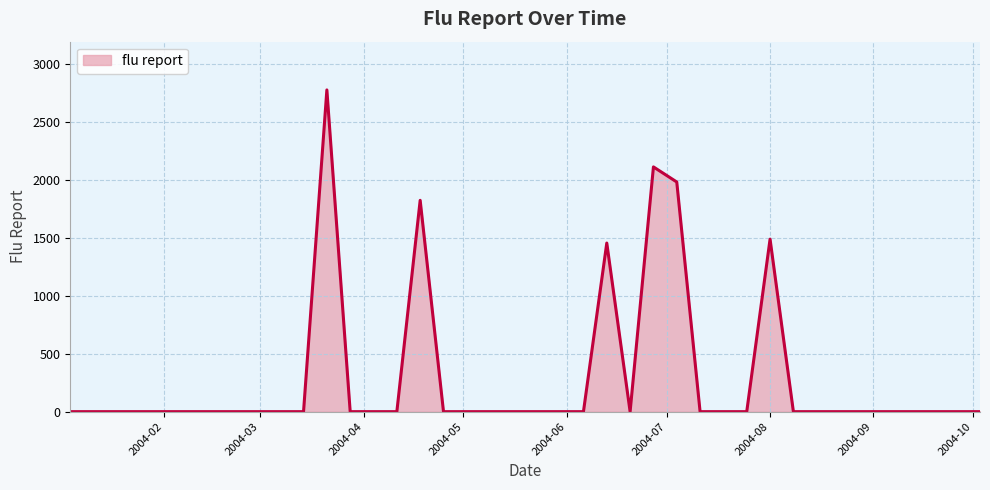

What is the difference between the maximum and minimum values?

2772.6